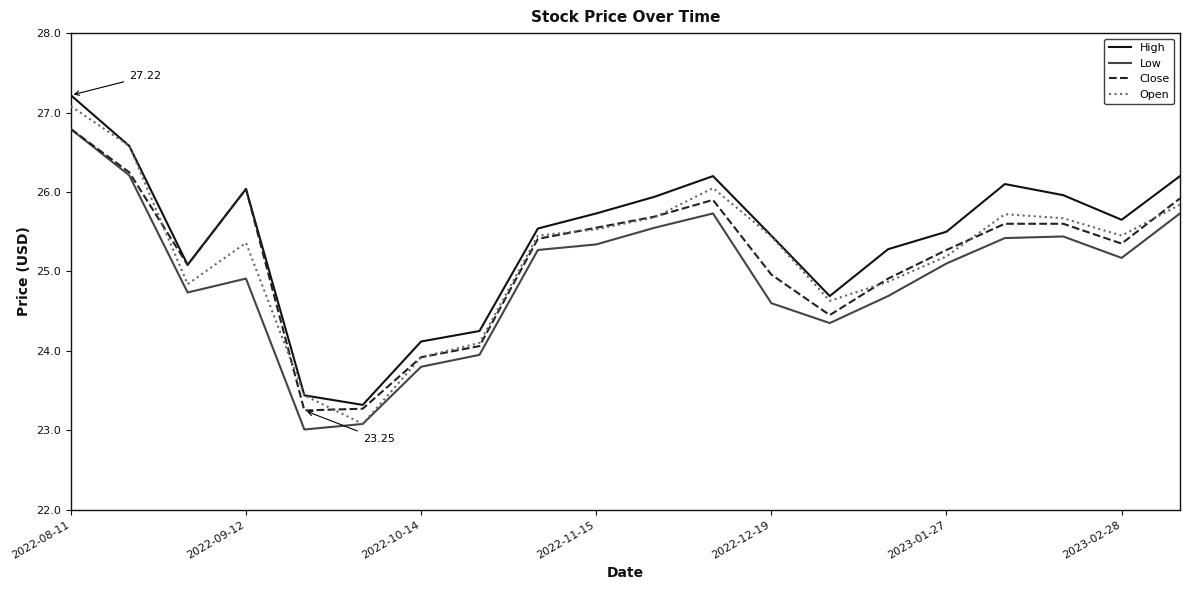

True or false: Low and High cross at least once.

False